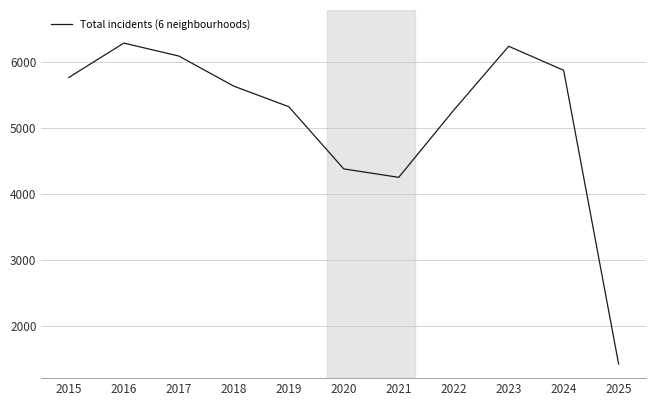

Does the chart have visible grid lines?

Yes